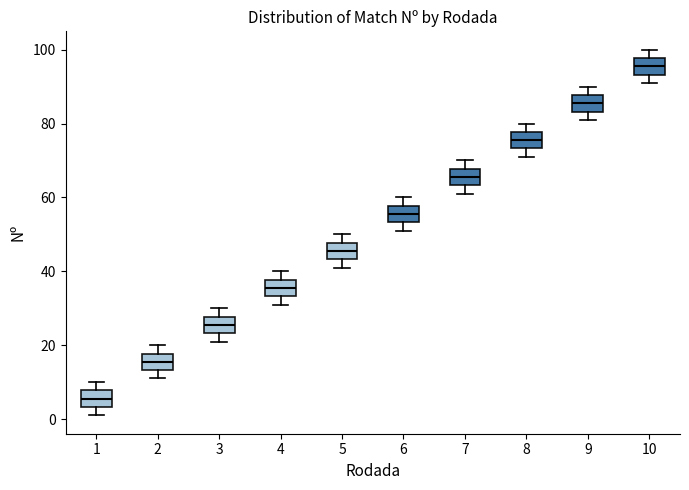

Where does the median line of the box at x = 7 sit on the y-axis? The values are not printed on the chart, so give them approximately, as read against the axis.

66